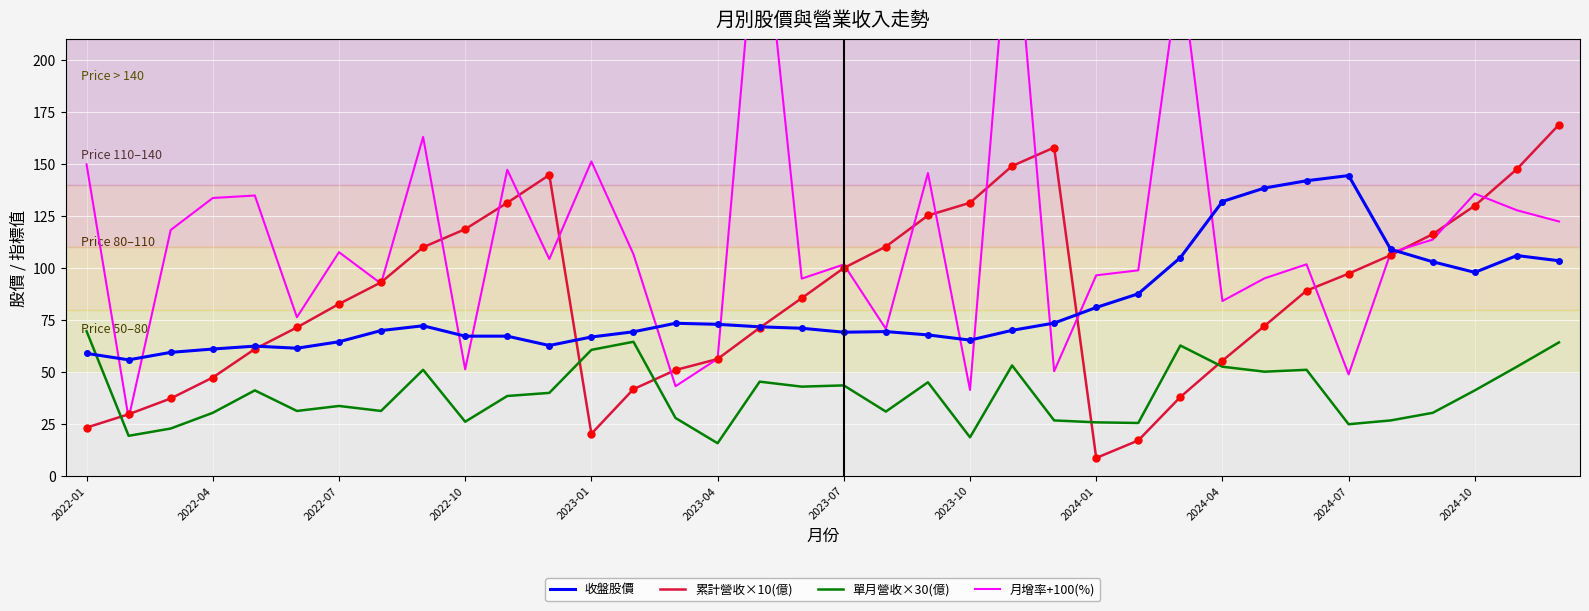

How many data points in 單月營收×30(億) are above 39?

18